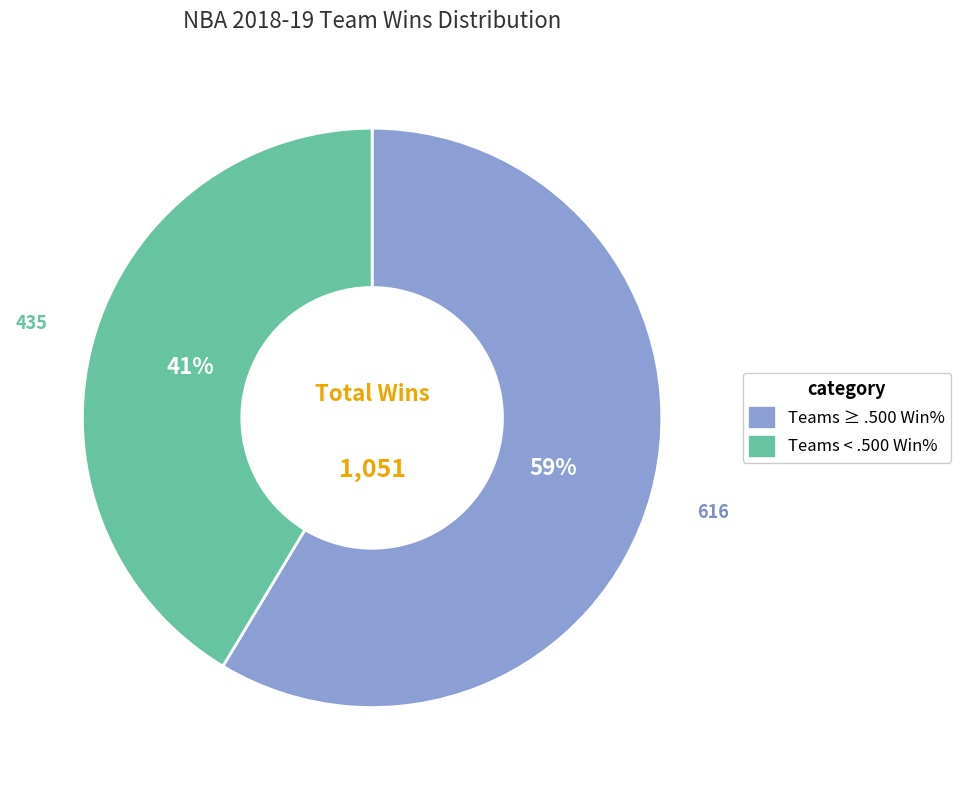

Does any single category account for the majority?

Yes